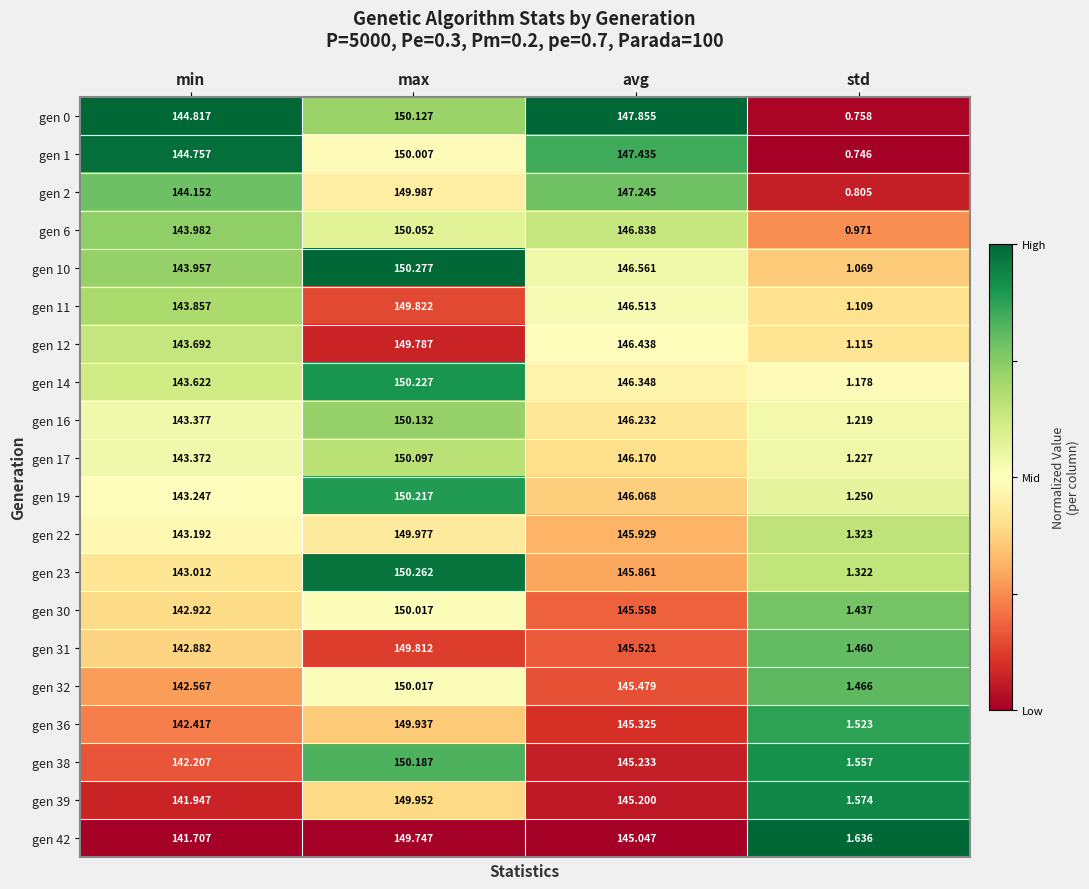

At which category is the sum across all series the highest?

max